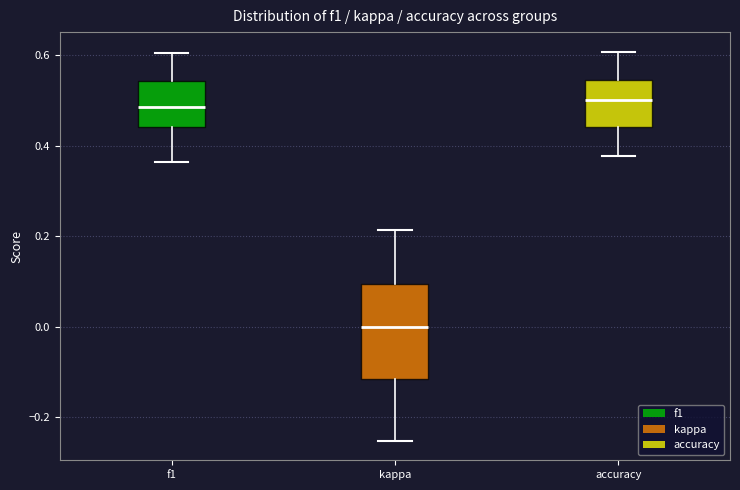

Reading left to right, read every box against the y-axis: the position of its median line, the range the box covers, and the ends of its whiskers. The values are not printed on the chart, so give them approximately, as read against the axis.

f1: median 0.48, box 0.44 to 0.54, whiskers 0.36 to 0.60
kappa: median 0.00, box -0.12 to 0.10, whiskers -0.26 to 0.22
accuracy: median 0.50, box 0.44 to 0.54, whiskers 0.38 to 0.60